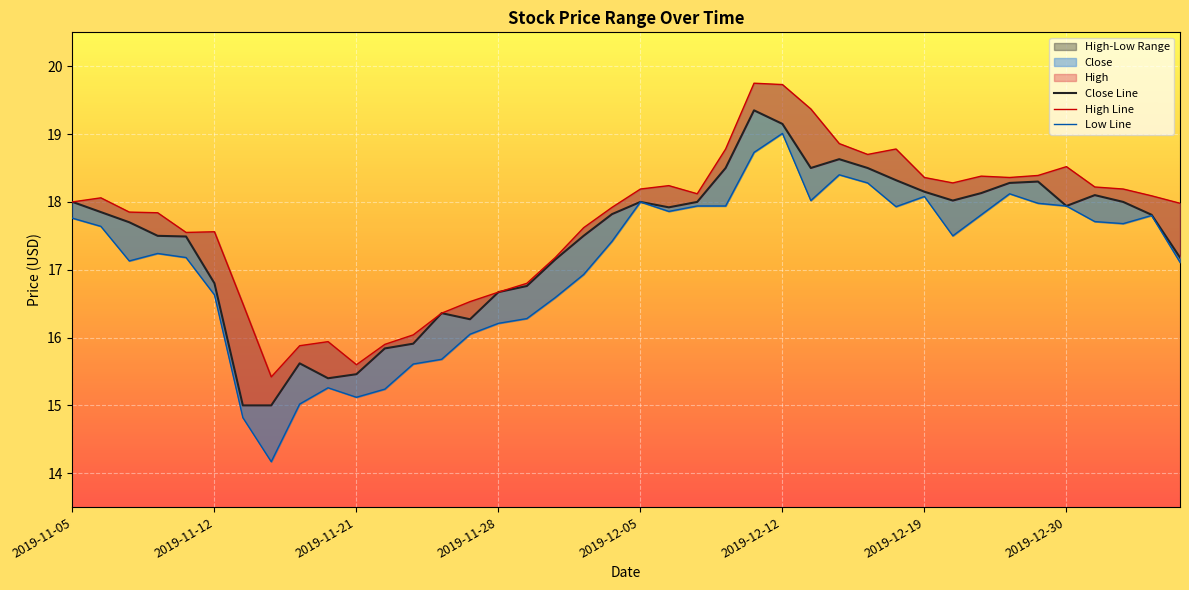

List the series in order of their peak value, lowest first.

Low Line, Close Line, High Line